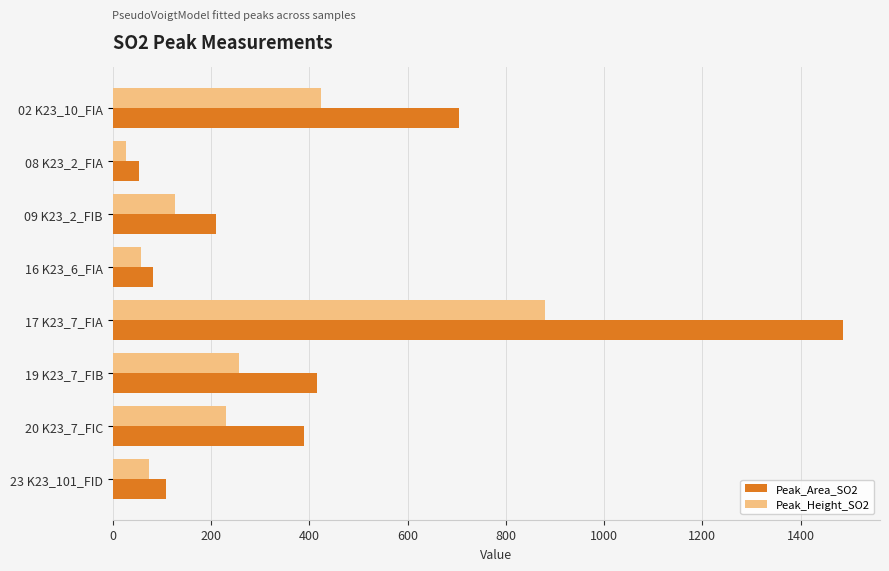

The value of Peak_Area_SO2 at 23 K23_101_FID is 187.2. True or false?

False